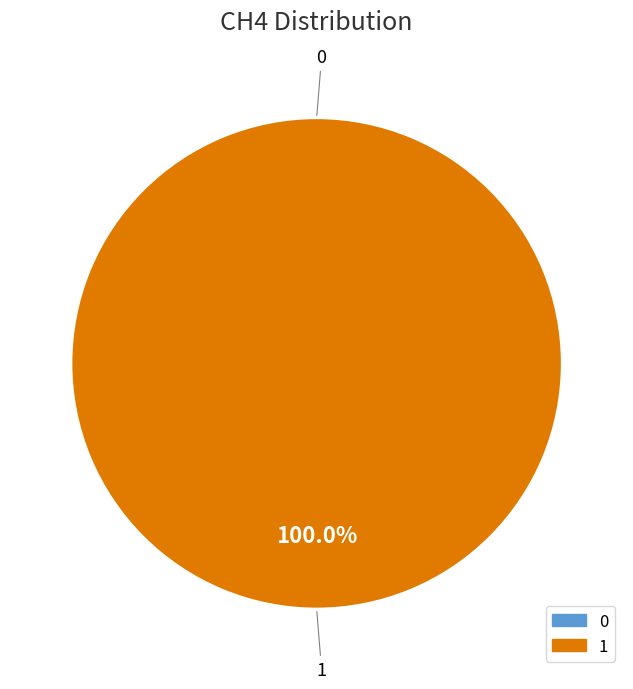

To the nearest percent, what portion does 1 represent?

100%